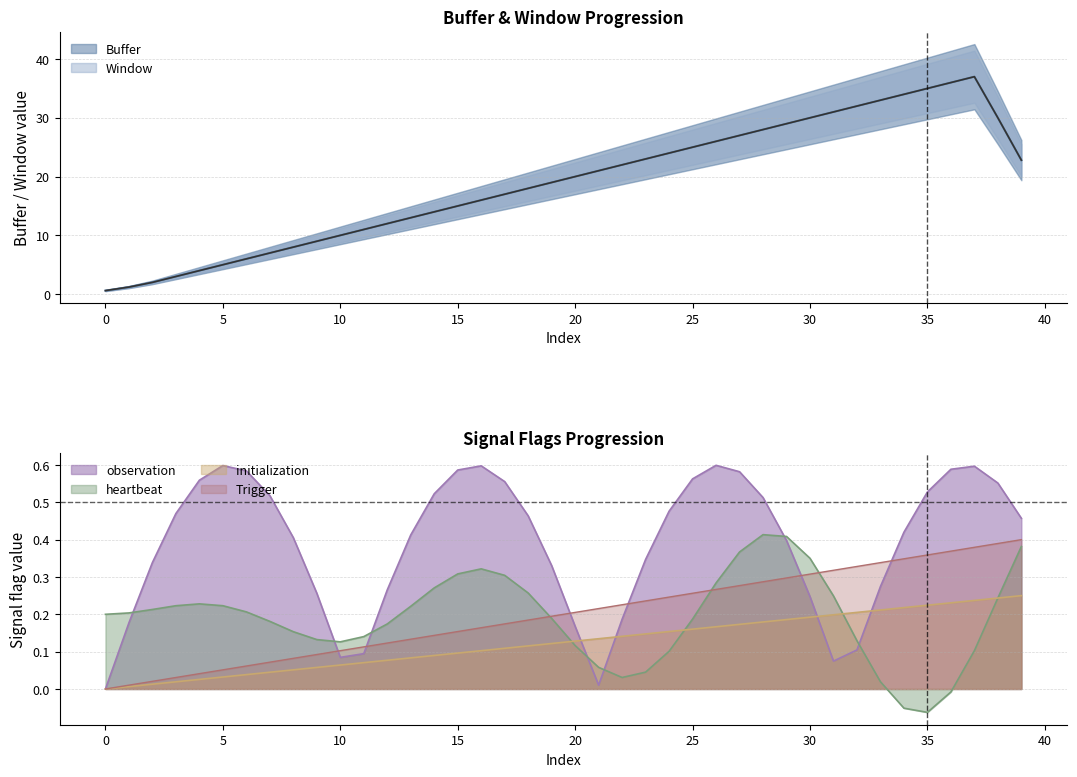

The value of observation at 5 is 1.0. True or false?

False